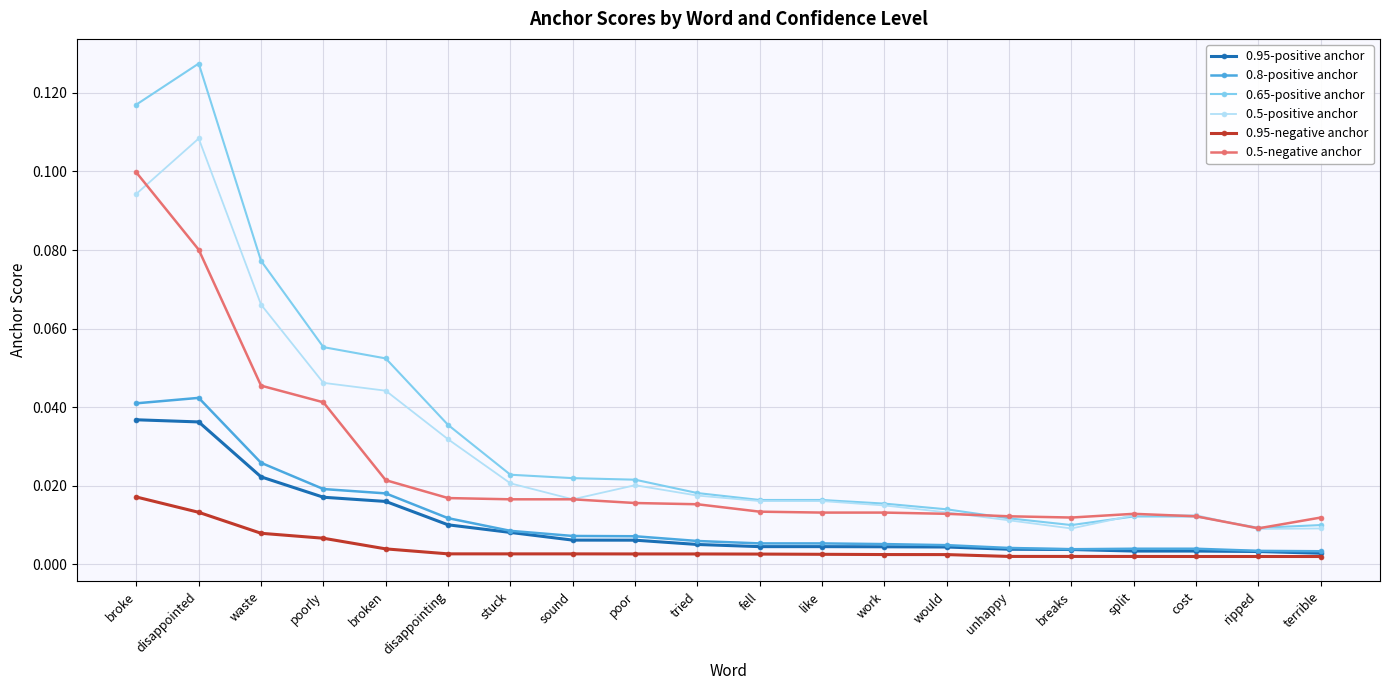

Which series has the widest spread of values?

0.65-positive anchor